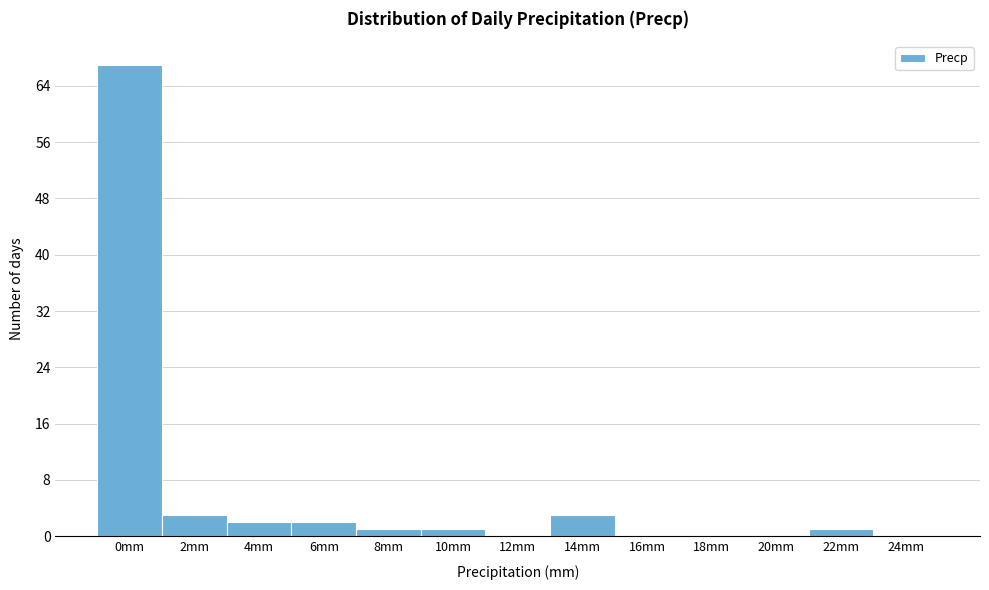

Reading left to right, transcribe all the data shown in this chart.

0mm=67	2mm=3	4mm=2	6mm=2	8mm=1	10mm=1	12mm=0	14mm=3	16mm=0	18mm=0	20mm=0	22mm=1	24mm=0